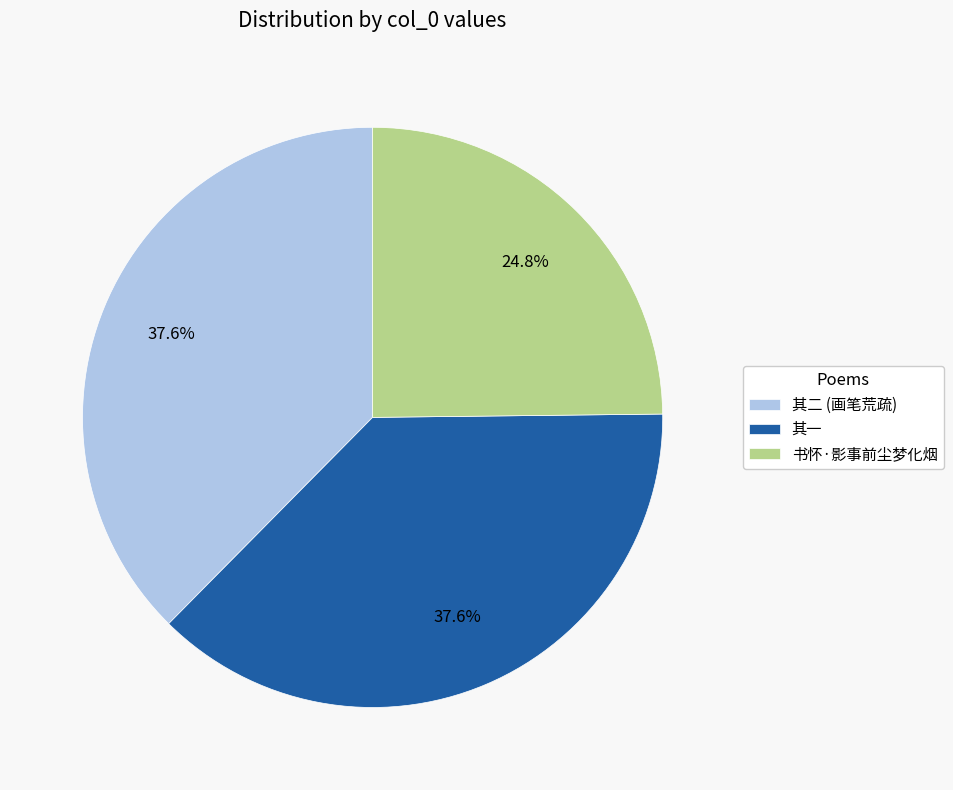

To the nearest percent, what is the difference between the largest and smallest slice percentages?

13%